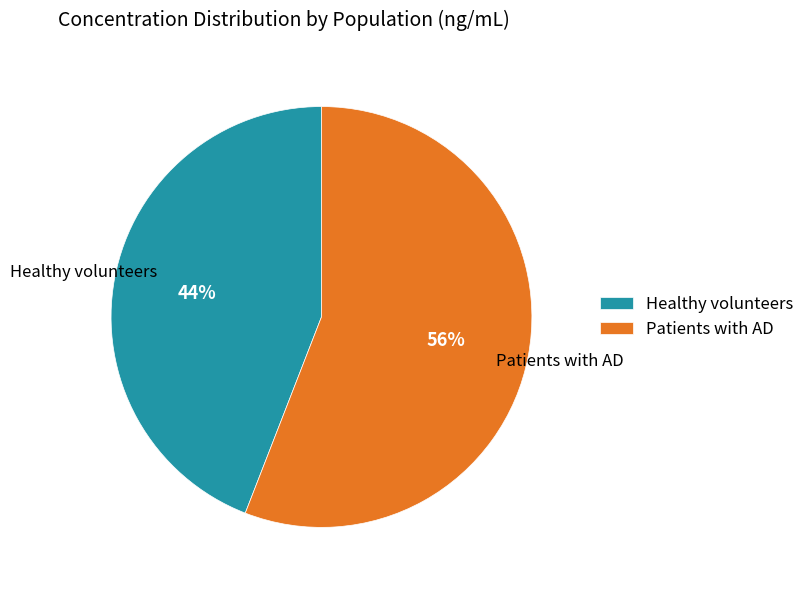

Which slice represents more than half of the pie?

Patients with AD